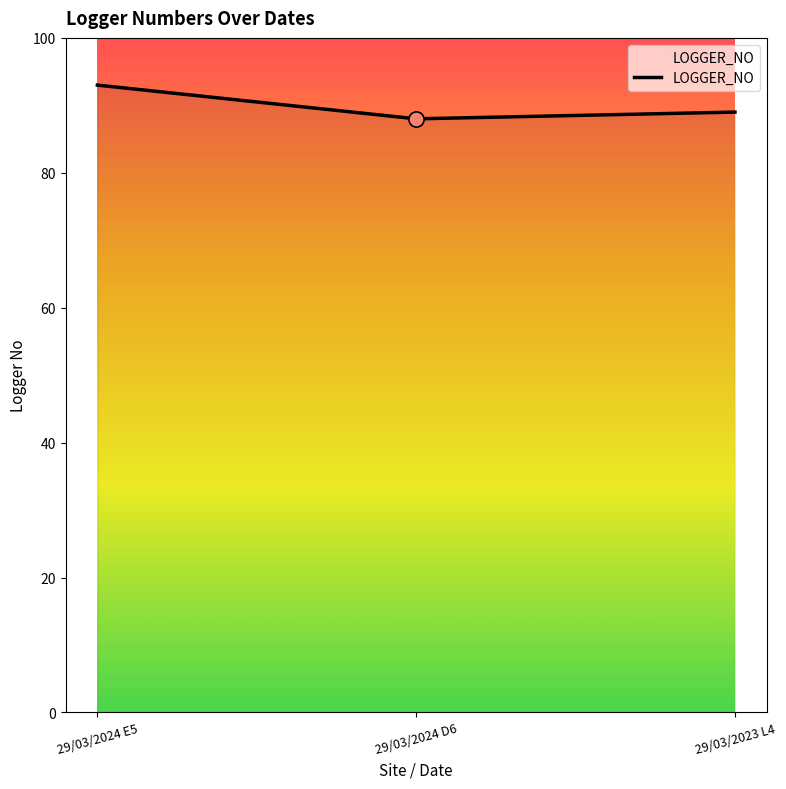

Between 29/03/2023 L4 and 29/03/2024 E5, which is larger?

29/03/2024 E5